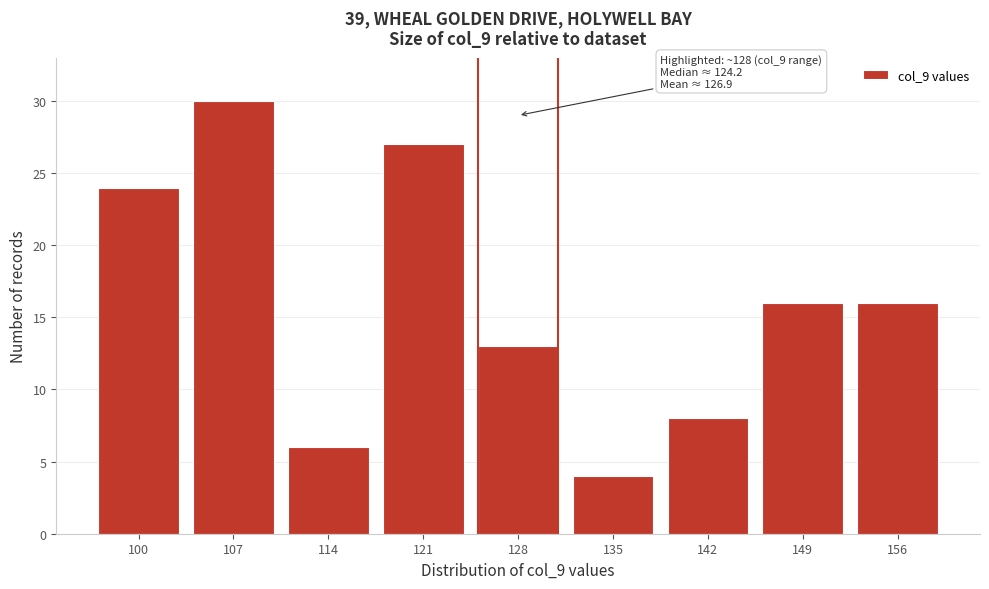

Reading left to right, transcribe all the data shown in this chart.

100=24	107=30	114=6	121=27	128=13	135=4	142=8	149=16	156=16